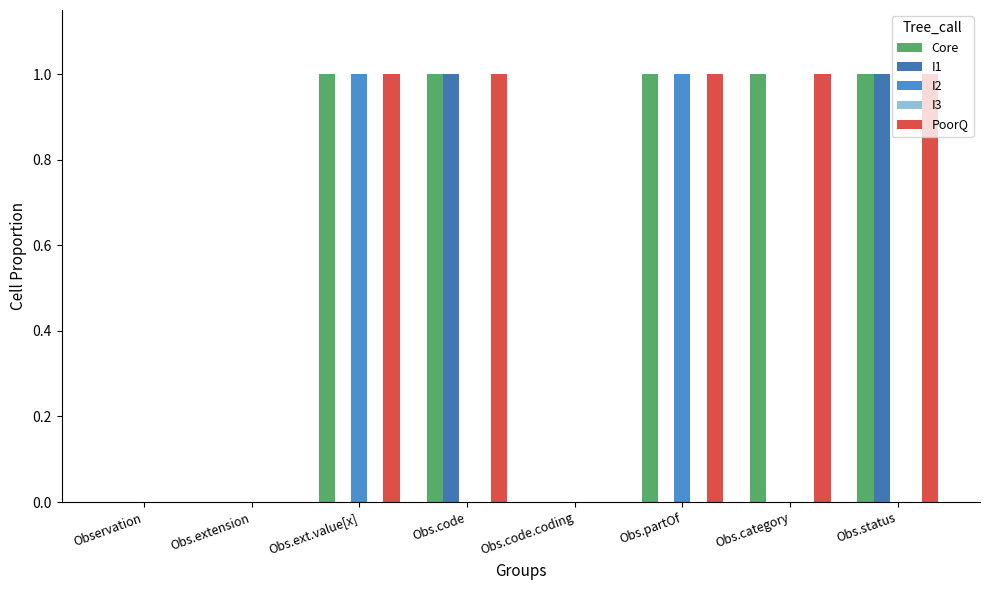

Is the value of I1 at Obs.ext.value[x] greater than the value of Core at Obs.status?

No